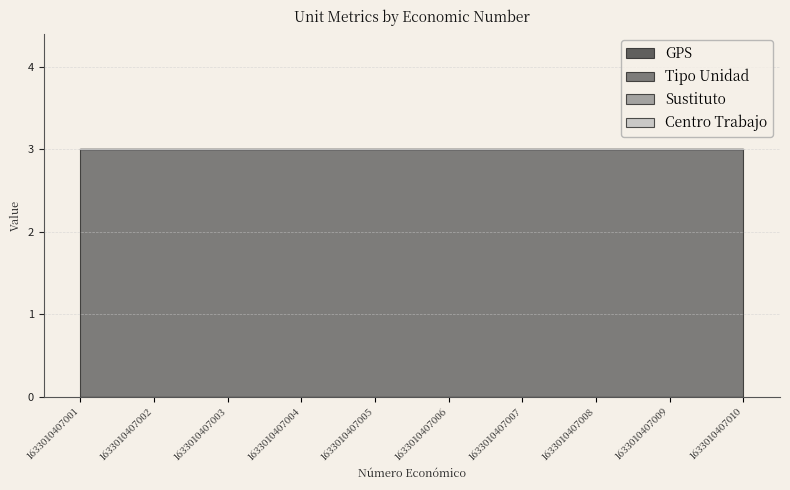

What is the total value across all series at 1633010407002?

3